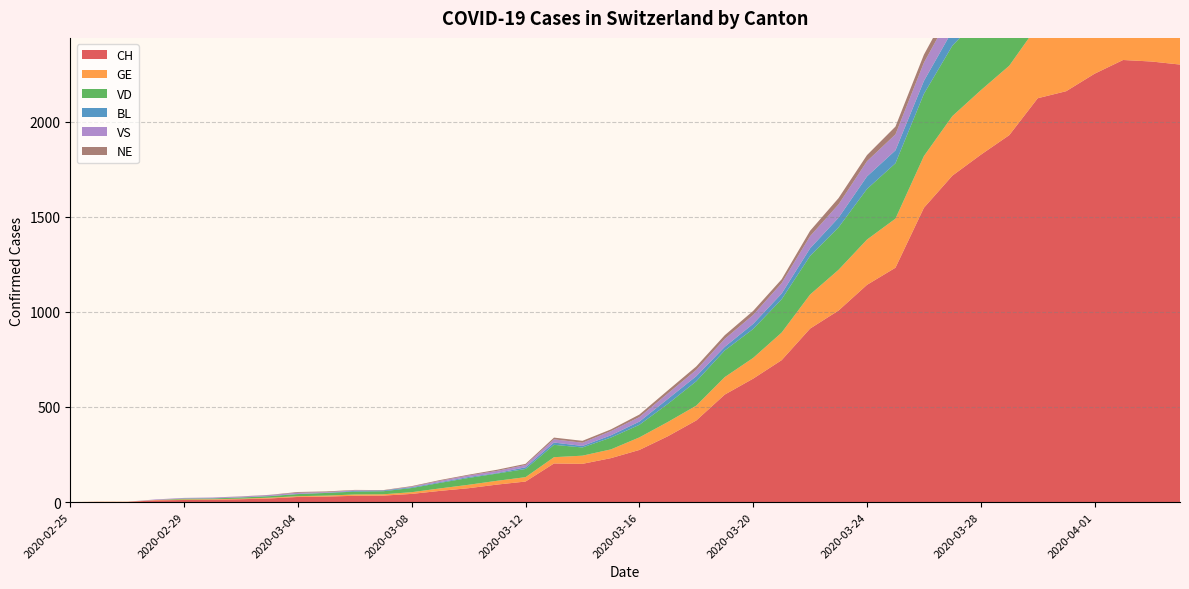

Reading left to right, what are all the values shown in this chart?

CH: 2020-02-25=0	2020-02-26=1	2020-02-27=1	2020-02-28=9	2020-02-29=11	2020-03-01=12	2020-03-02=15	2020-03-03=19	2020-03-04=27	2020-03-05=29	2020-03-06=33	2020-03-07=34	2020-03-08=43	2020-03-09=59	2020-03-10=73	2020-03-11=92	2020-03-12=108	2020-03-13=203	2020-03-14=201	2020-03-15=231	2020-03-16=274	2020-03-17=346	2020-03-18=429	2020-03-19=565	2020-03-20=649	2020-03-21=746	2020-03-22=912	2020-03-23=1007	2020-03-24=1142	2020-03-25=1232	2020-03-26=1547	2020-03-27=1716	2020-03-28=1826	2020-03-29=1929	2020-03-30=2123	2020-03-31=2160	2020-04-01=2252	2020-04-02=2324	2020-04-03=2316	2020-04-04=2300
GE: 2020-02-25=0	2020-02-26=1	2020-02-27=1	2020-02-28=2	2020-02-29=3	2020-03-01=3	2020-03-02=3	2020-03-03=4	2020-03-04=4	2020-03-05=5	2020-03-06=7	2020-03-07=7	2020-03-08=9	2020-03-09=13	2020-03-10=18	2020-03-11=20	2020-03-12=23	2020-03-13=33	2020-03-14=43	2020-03-15=46	2020-03-16=66	2020-03-17=75	2020-03-18=78	2020-03-19=92	2020-03-20=109	2020-03-21=145	2020-03-22=179	2020-03-23=214	2020-03-24=238	2020-03-25=258	2020-03-26=272	2020-03-27=313	2020-03-28=339	2020-03-29=365	2020-03-30=382	2020-03-31=405	2020-04-01=406	2020-04-02=424	2020-04-03=424	2020-04-04=421
VD: 2020-02-25=0	2020-02-26=0	2020-02-27=0	2020-02-28=0	2020-02-29=4	2020-03-01=4	2020-03-02=6	2020-03-03=8	2020-03-04=11	2020-03-05=14	2020-03-06=15	2020-03-07=16	2020-03-08=22	2020-03-09=29	2020-03-10=36	2020-03-11=38	2020-03-12=43	2020-03-13=65	2020-03-14=43	2020-03-15=62	2020-03-16=66	2020-03-17=95	2020-03-18=128	2020-03-19=140	2020-03-20=152	2020-03-21=175	2020-03-22=203	2020-03-23=223	2020-03-24=266	2020-03-25=291	2020-03-26=327	2020-03-27=370	2020-03-28=390	2020-03-29=388	2020-03-30=386	2020-03-31=392	2020-04-01=390	2020-04-02=386	2020-04-03=375	2020-04-04=373
BL: 2020-02-25=0	2020-02-26=0	2020-02-27=0	2020-02-28=0	2020-02-29=1	2020-03-01=1	2020-03-02=1	2020-03-03=1	2020-03-04=1	2020-03-05=1	2020-03-06=4	2020-03-07=4	2020-03-08=4	2020-03-09=4	2020-03-10=5	2020-03-11=3	2020-03-12=9	2020-03-13=12	2020-03-14=8	2020-03-15=12	2020-03-16=17	2020-03-17=26	2020-03-18=27	2020-03-19=19	2020-03-20=27	2020-03-21=30	2020-03-22=40	2020-03-23=51	2020-03-24=66	2020-03-25=68	2020-03-26=68	2020-03-27=79	2020-03-28=75	2020-03-29=99	2020-03-30=86	2020-03-31=88	2020-04-01=86	2020-04-02=81	2020-04-03=82	2020-04-04=73
VS: 2020-02-25=0	2020-02-26=0	2020-02-27=0	2020-02-28=3	2020-02-29=3	2020-03-01=4	2020-03-02=4	2020-03-03=5	2020-03-04=6	2020-03-05=3	2020-03-06=3	2020-03-07=0	2020-03-08=3	2020-03-09=7	2020-03-10=8	2020-03-11=11	2020-03-12=12	2020-03-13=17	2020-03-14=17	2020-03-15=22	2020-03-16=24	2020-03-17=29	2020-03-18=33	2020-03-19=42	2020-03-20=47	2020-03-21=55	2020-03-22=64	2020-03-23=70	2020-03-24=80	2020-03-25=84	2020-03-26=96	2020-03-27=104	2020-03-28=110	2020-03-29=112	2020-03-30=122	2020-03-31=136	2020-04-01=139	2020-04-02=135	2020-04-03=144	2020-04-04=142
NE: 2020-02-25=0	2020-02-26=0	2020-02-27=0	2020-02-28=0	2020-02-29=0	2020-03-01=0	2020-03-02=1	2020-03-03=1	2020-03-04=4	2020-03-05=4	2020-03-06=2	2020-03-07=2	2020-03-08=3	2020-03-09=4	2020-03-10=4	2020-03-11=6	2020-03-12=6	2020-03-13=9	2020-03-14=10	2020-03-15=9	2020-03-16=13	2020-03-17=16	2020-03-18=18	2020-03-19=19	2020-03-20=21	2020-03-21=20	2020-03-22=28	2020-03-23=33	2020-03-24=32	2020-03-25=41	2020-03-26=42	2020-03-27=45	2020-03-28=50	2020-03-29=60	2020-03-30=57	2020-03-31=59	2020-04-01=66	2020-04-02=61	2020-04-03=61	2020-04-04=59